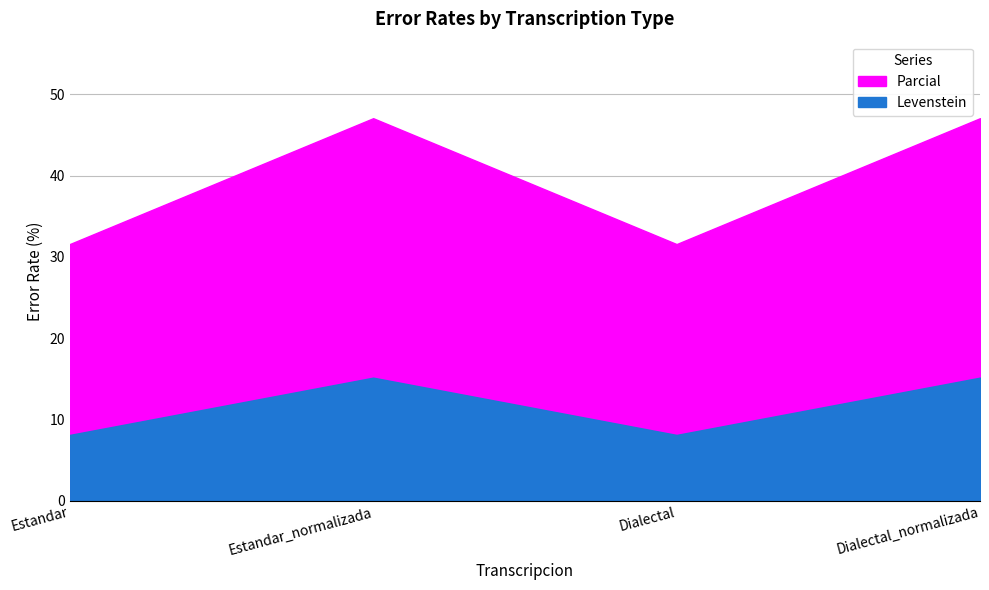

What is the difference between the maximum and minimum values in the Parcial series?

15.5